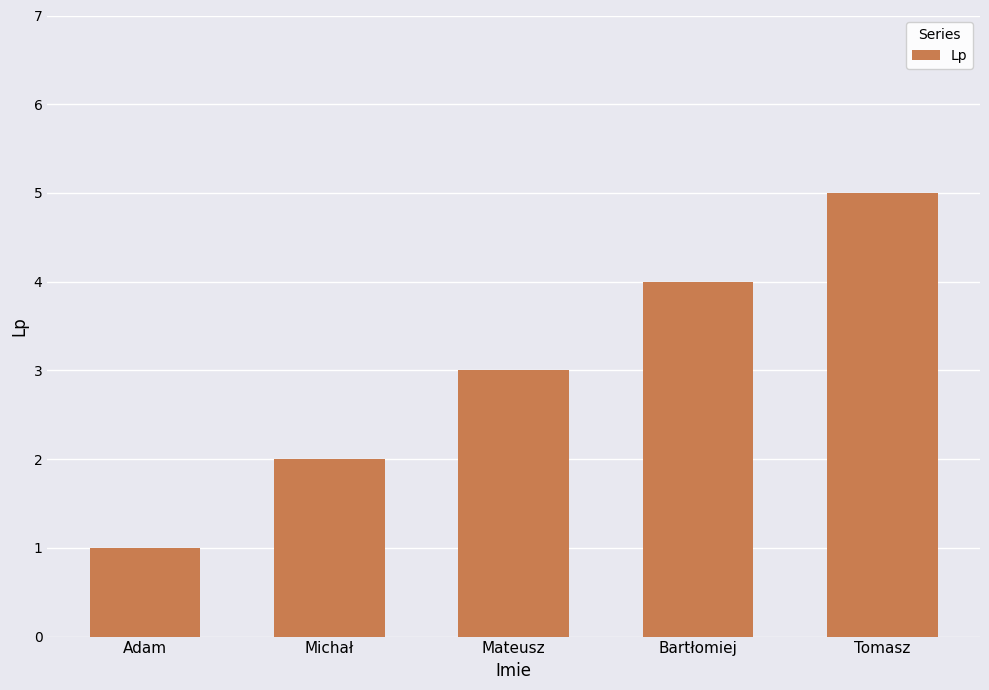

At which label is the value closest to 3?

Mateusz